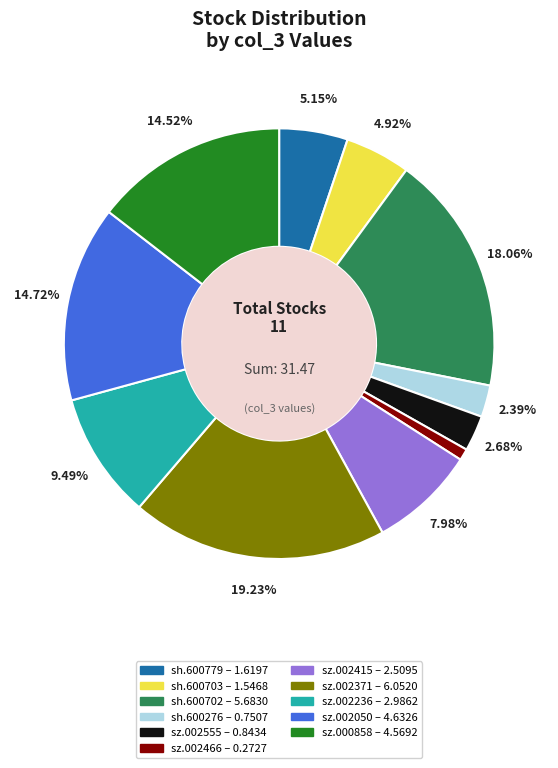

What portion of the pie excludes sz.002050?

85.3%